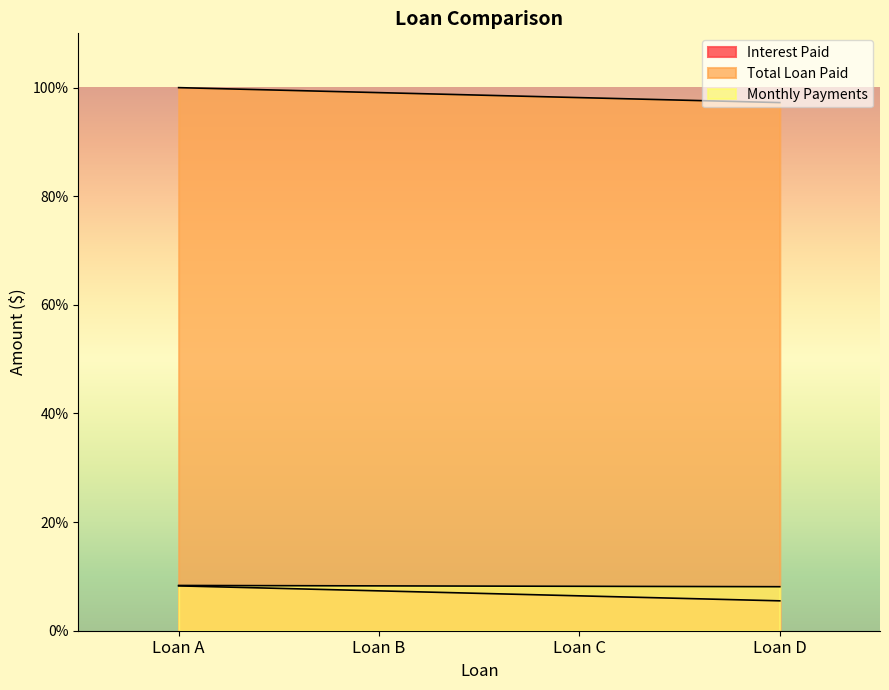

True or false: Total Loan Paid and Monthly Payments cross at least once.

False